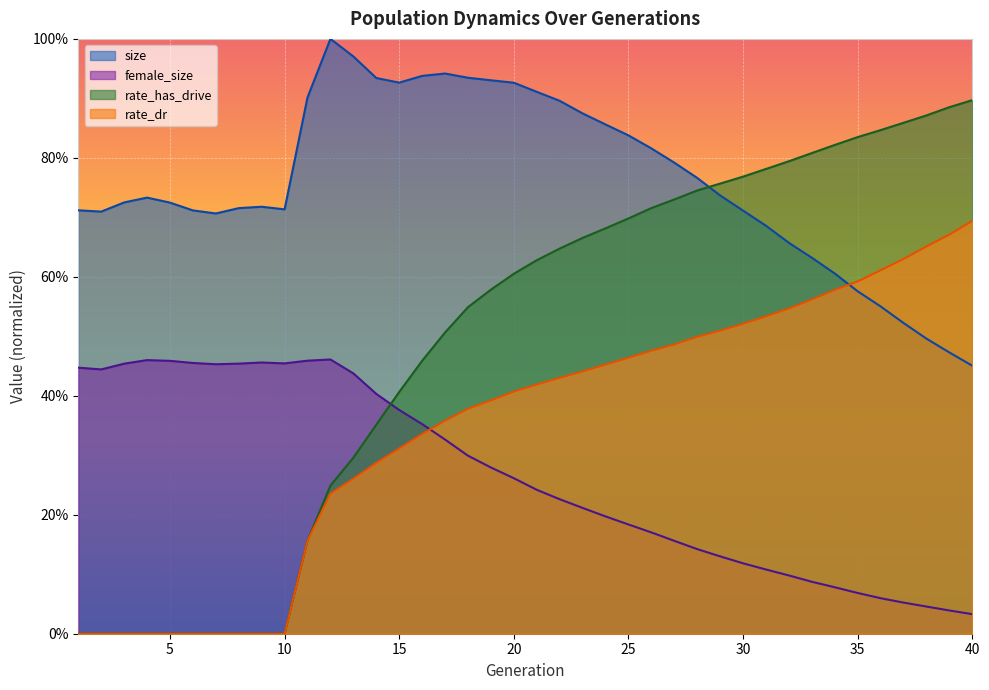

List the series in order of their peak value, lowest first.

female_size, rate_dr, rate_has_drive, size